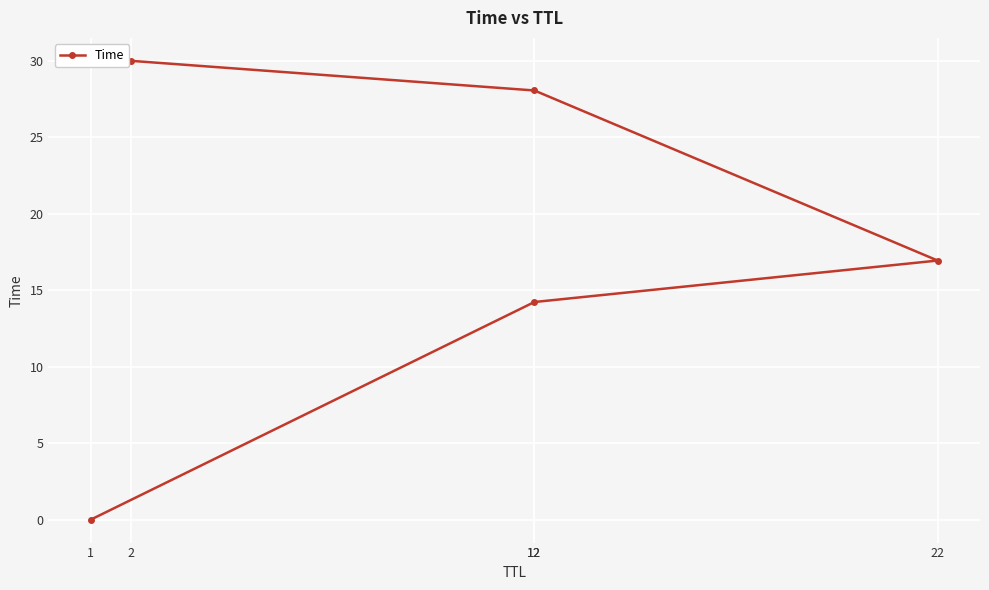

Rank the categories by value from highest to lowest.

2, 12, 22, 12, 1